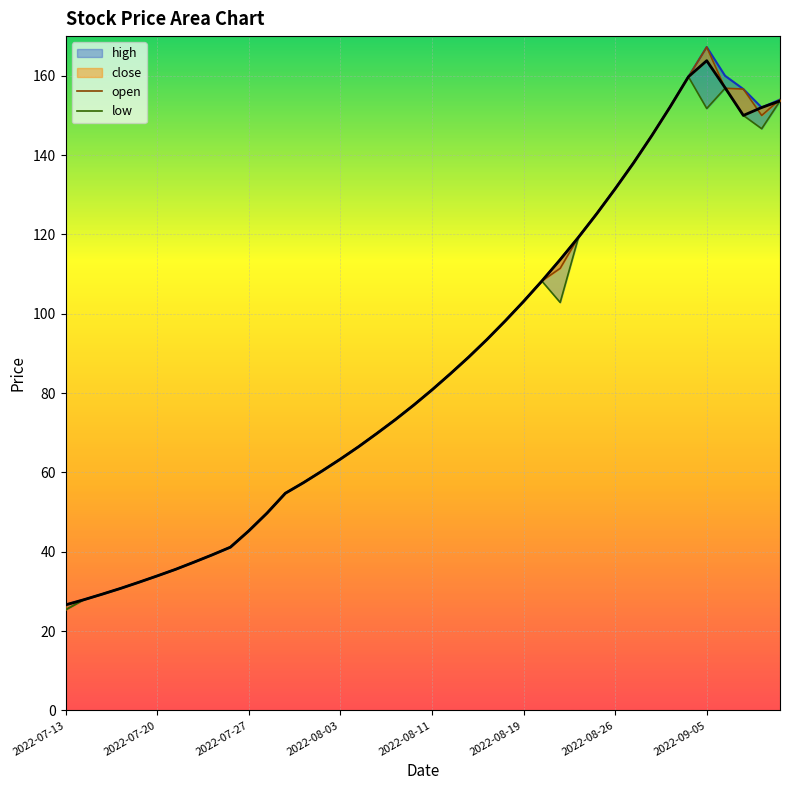

Count the number of data series in this chart.

4